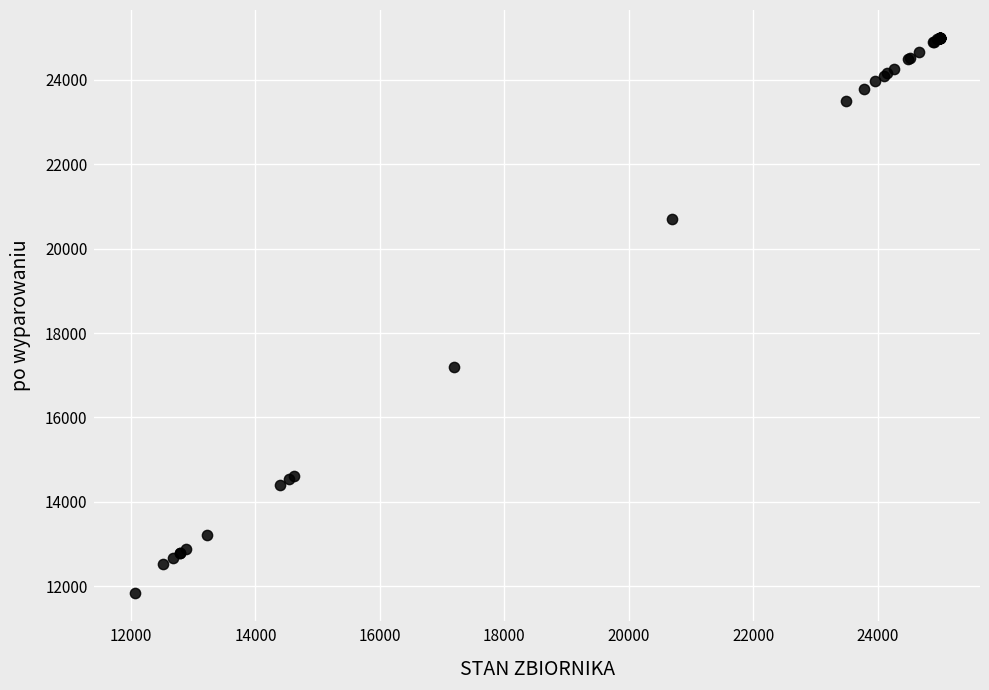

What Y value in the scatter plot is closest to 18414?

17200